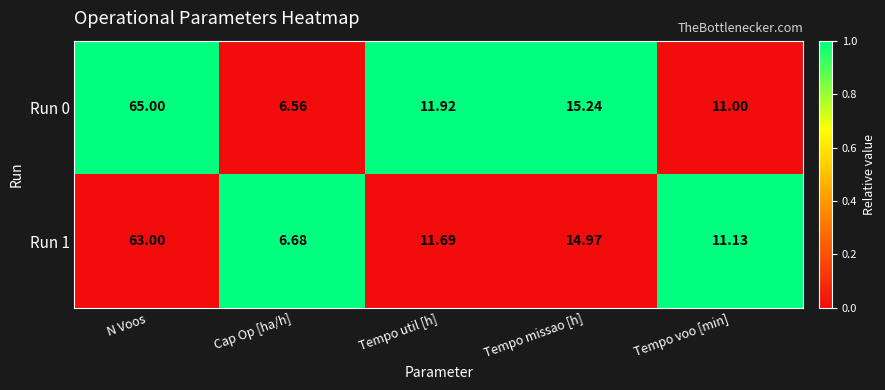

Which category has the lowest value across all series?

Cap Op [ha/h]